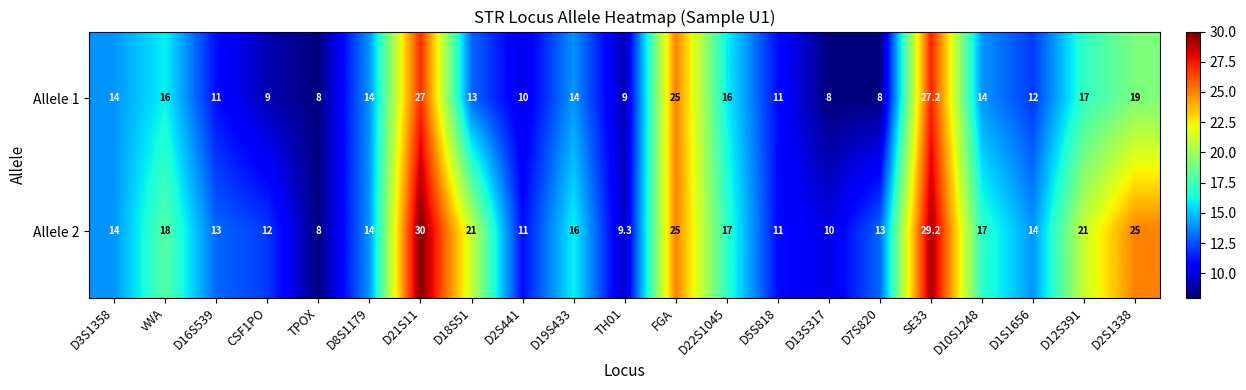

Rank the series at D10S1248 from highest to lowest value.

Allele 2, Allele 1